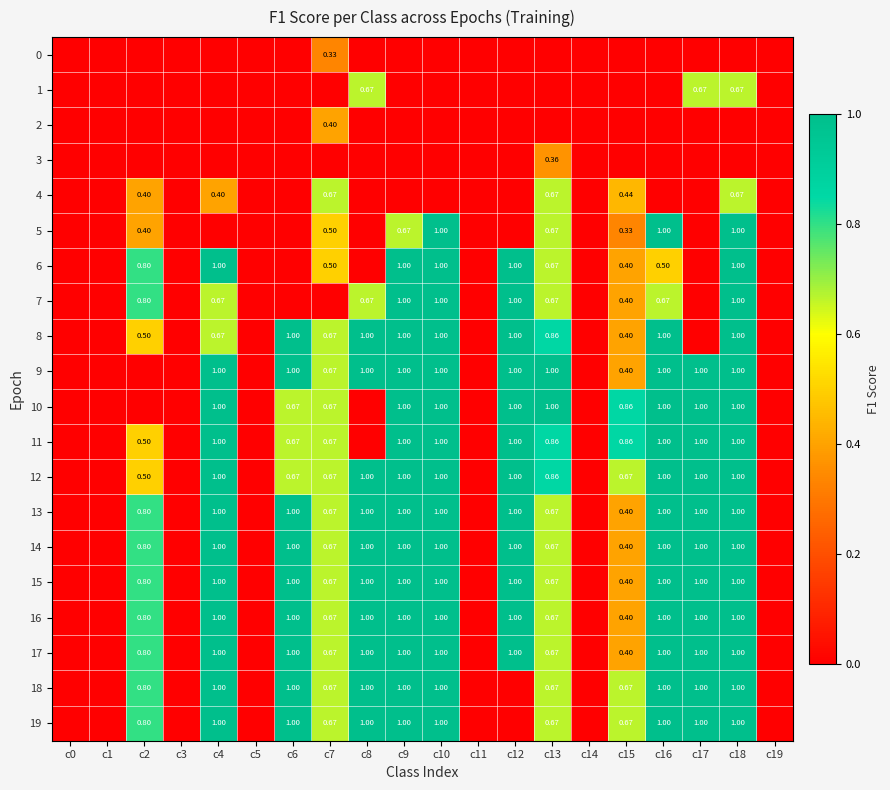

Is the value of 5 at c18 greater than the value of 10 at c6?

Yes